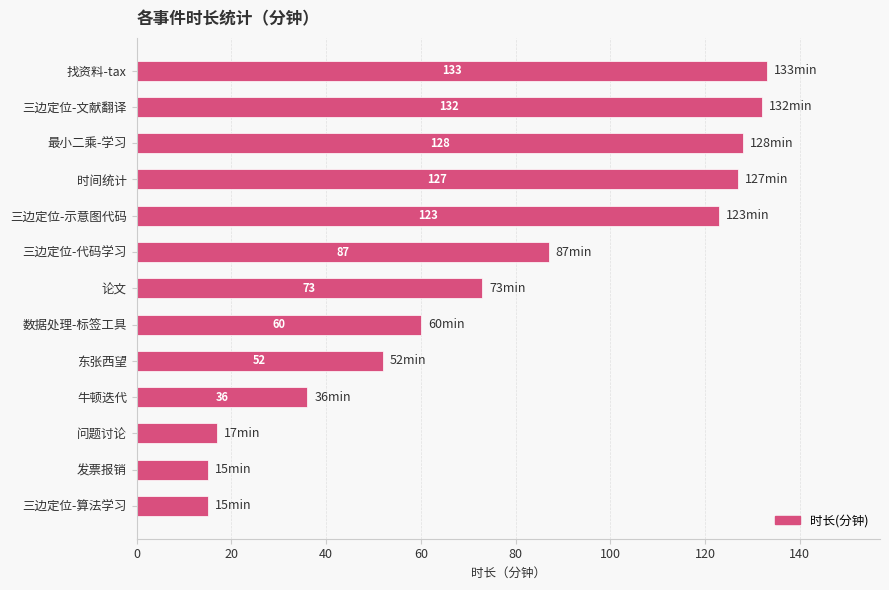

How many data points are less than 73?

6